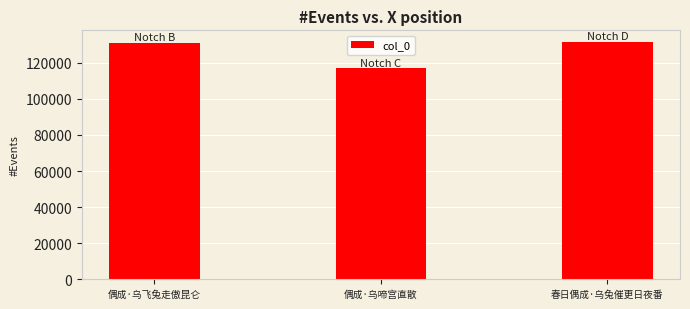

What is the sum of all values?

379545